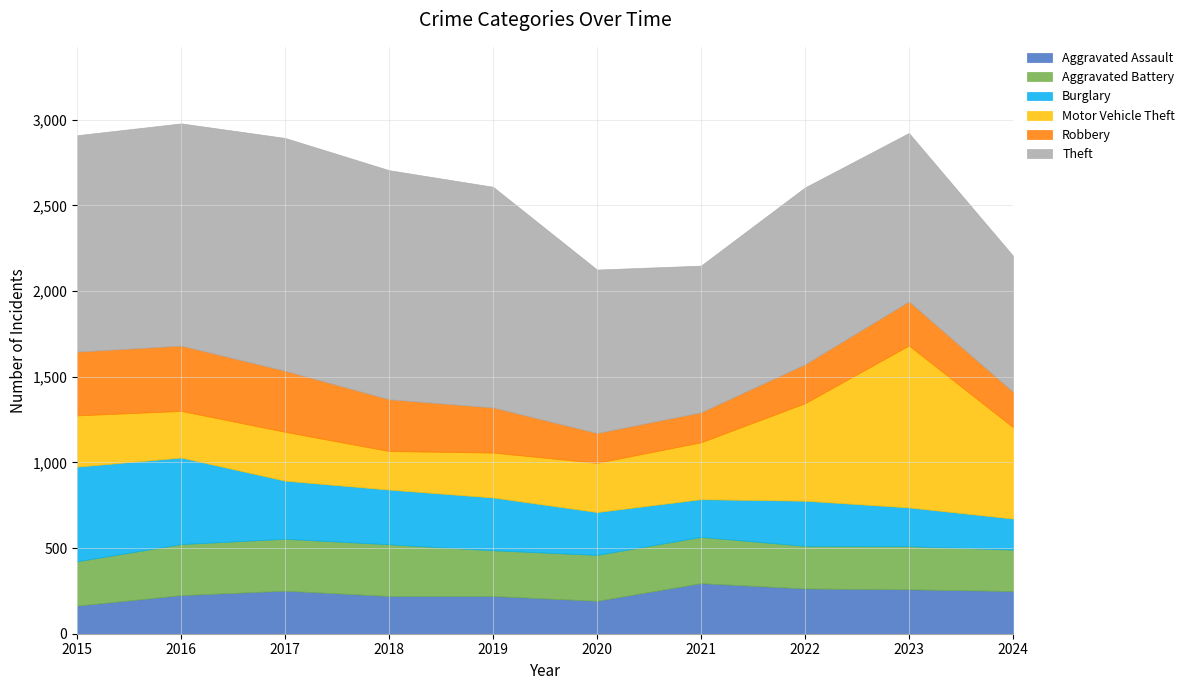

After their last crossing, which series has the higher values: Aggravated Assault or Aggravated Battery?

Aggravated Assault